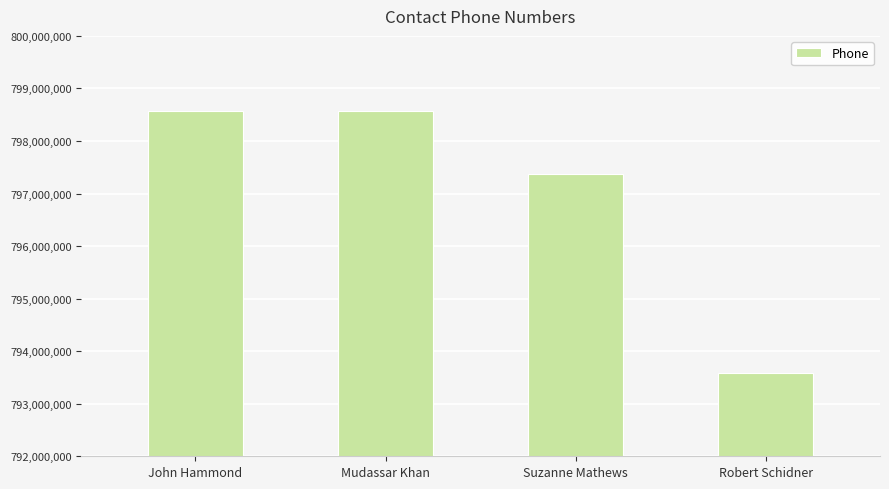

Between John Hammond and Robert Schidner, which is larger?

John Hammond